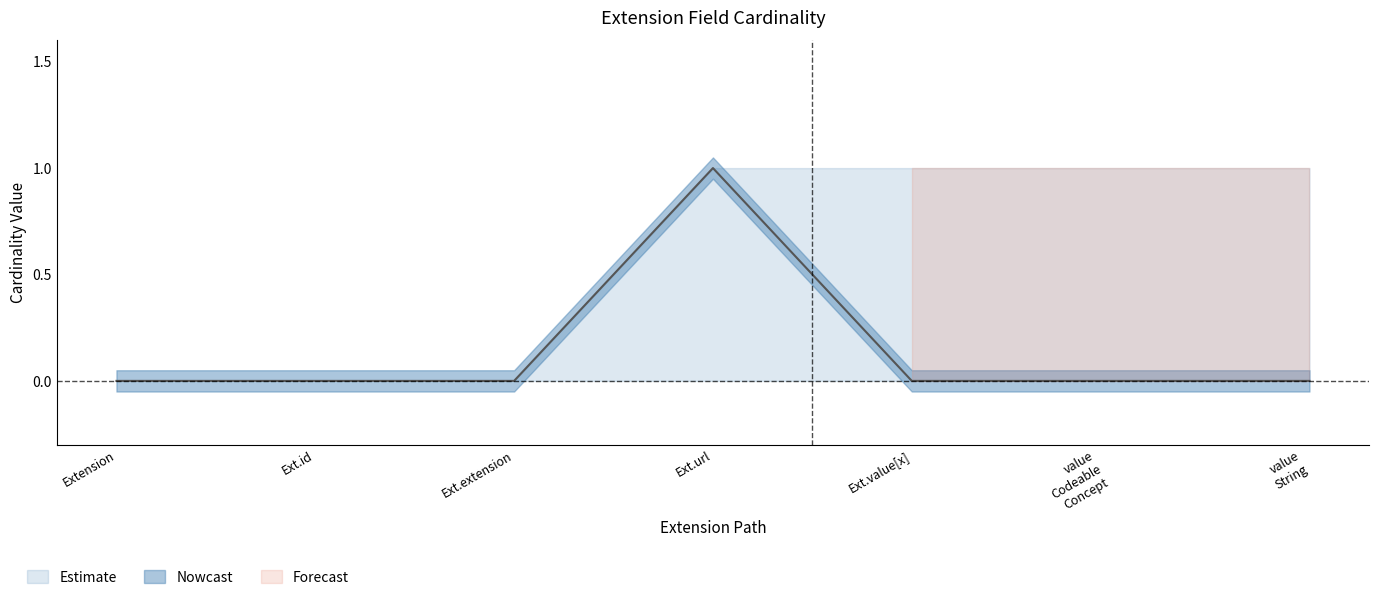

True or false: there are more than 2 points higher than both neighbors.

False